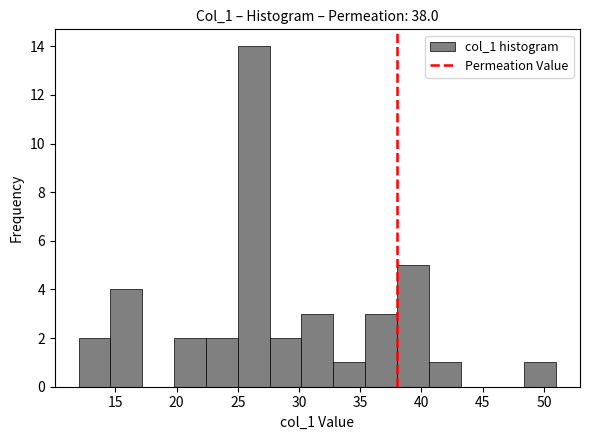

Reading left to right, transcribe this chart: for each bar, give the range it covers on the x-axis and its height. Neither the bar edges nor the heights are printed on the chart, so give them approximately, as read against the axes.

12.0 to 14.6: 2
14.6 to 17.2: 4
17.2 to 19.8: 0
19.8 to 22.4: 2
22.4 to 25.0: 2
25.0 to 27.6: 14
27.6 to 30.2: 2
30.2 to 32.8: 3
32.8 to 35.4: 1
35.4 to 38.0: 3
38.0 to 40.6: 5
40.6 to 43.2: 1
43.2 to 45.8: 0
45.8 to 48.4: 0
48.4 to 51.0: 1